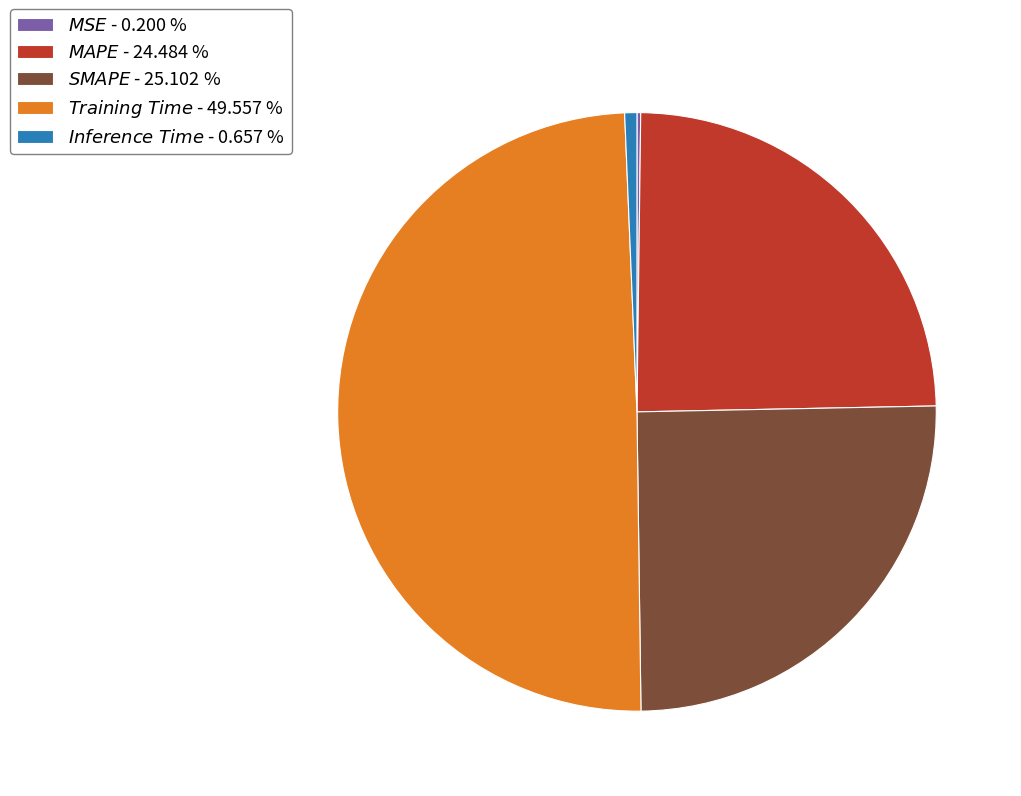

Is there a majority slice in this chart?

No